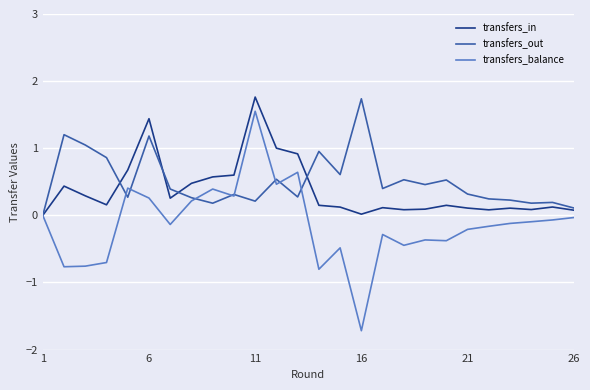

Which series has the widest spread of values?

transfers_balance